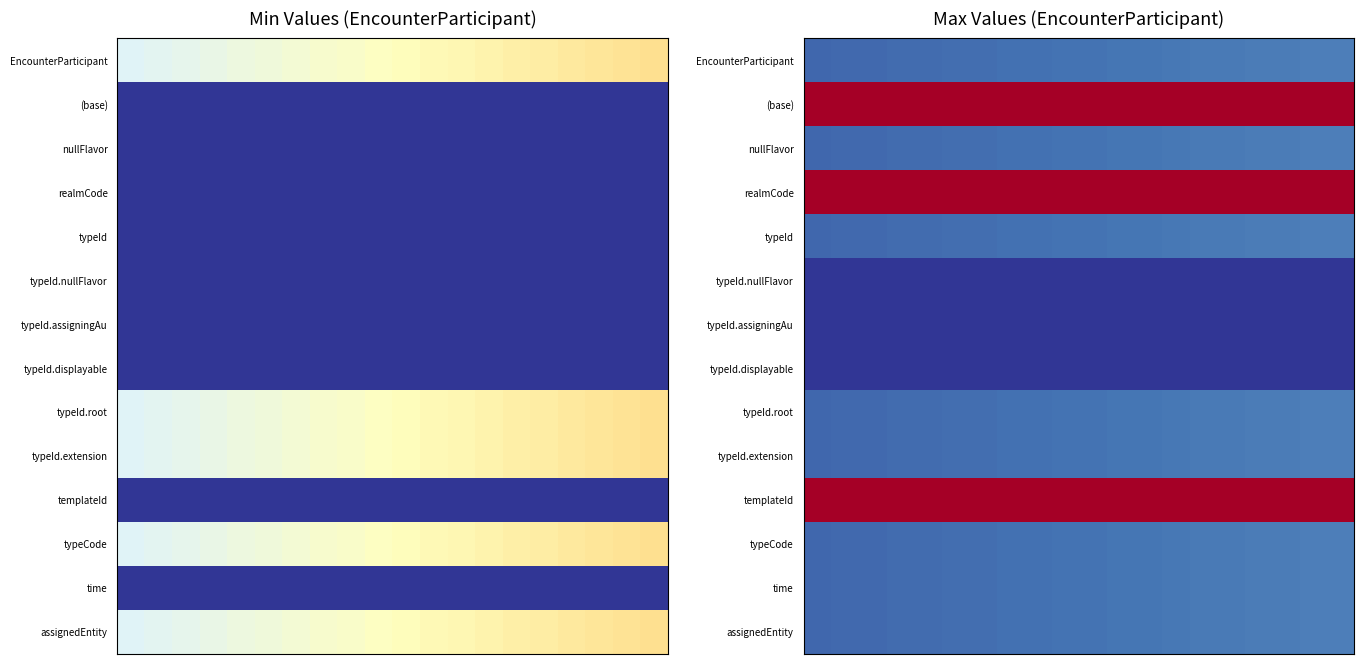

What is the spread (max minus min) of values at 17?

10.0